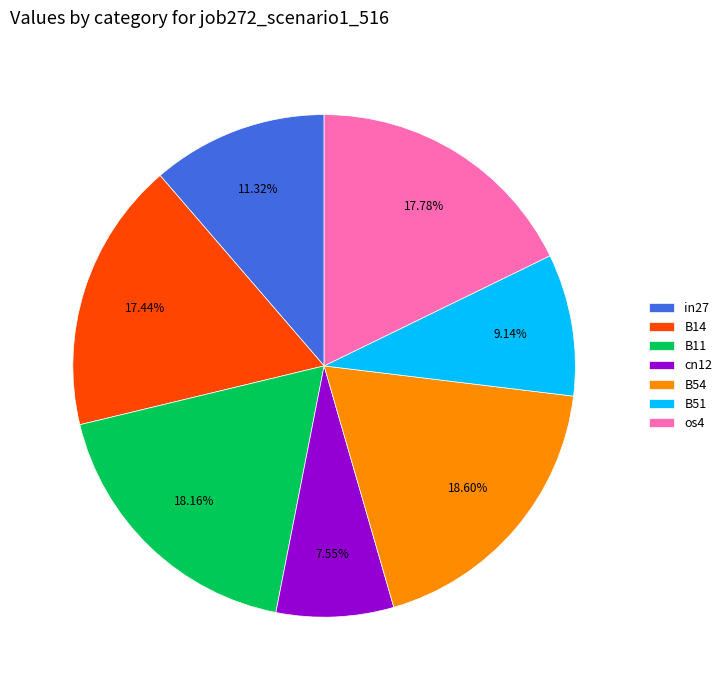

To the nearest percent, what percentage of the pie is cn12?

8%